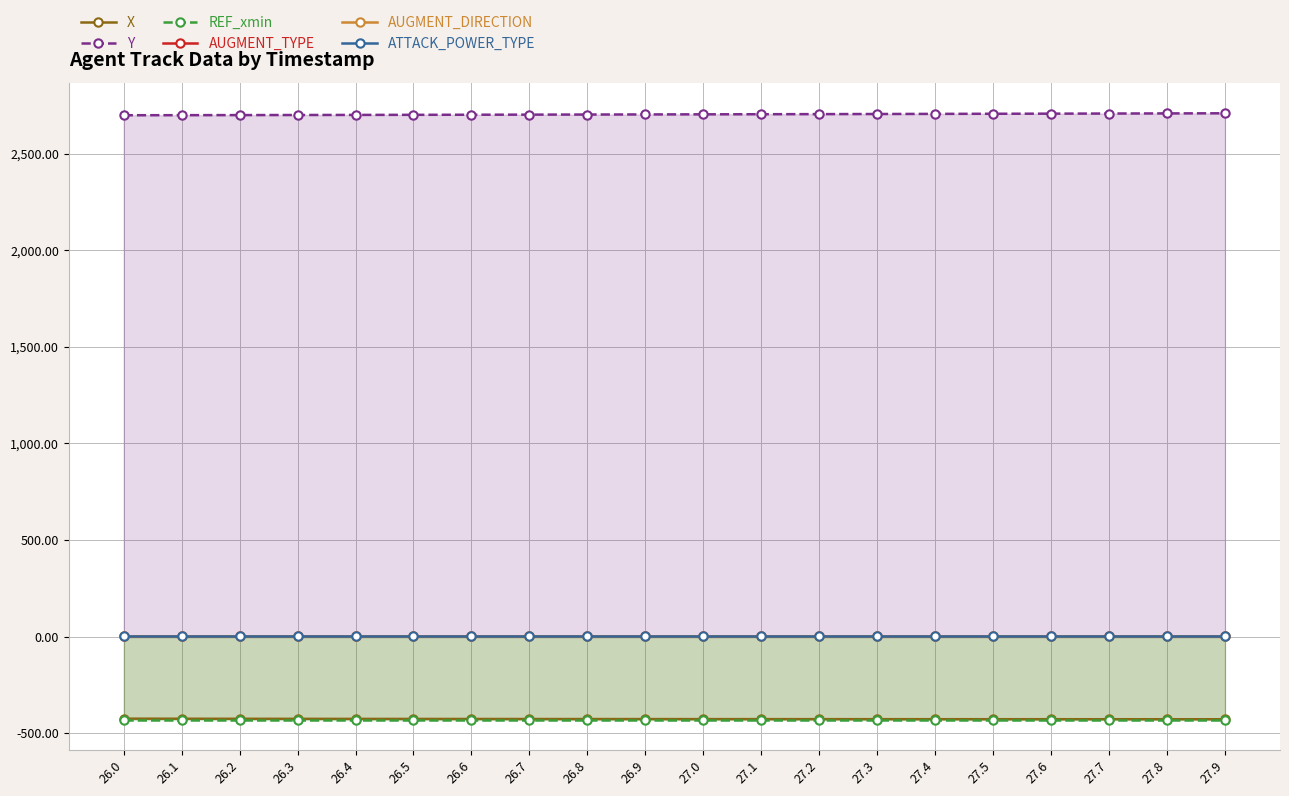

True or false: Y and X intersect in this chart.

False